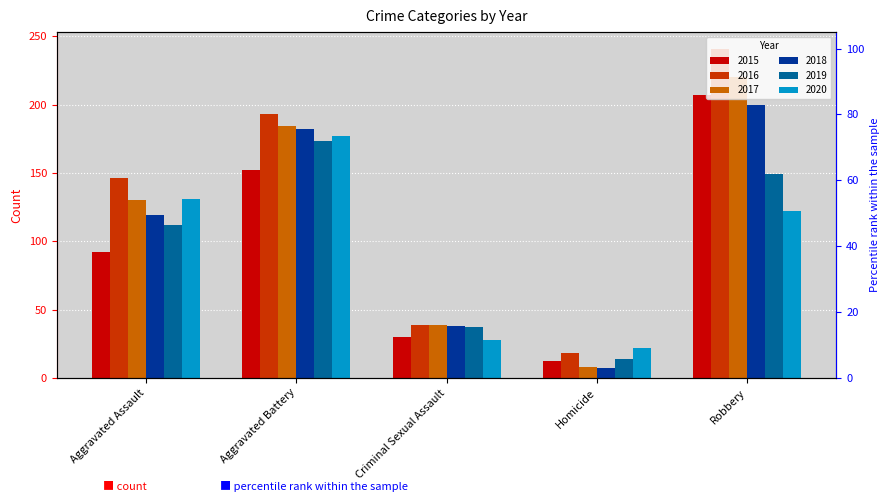

The value of 2015 at Robbery is 207. True or false?

True